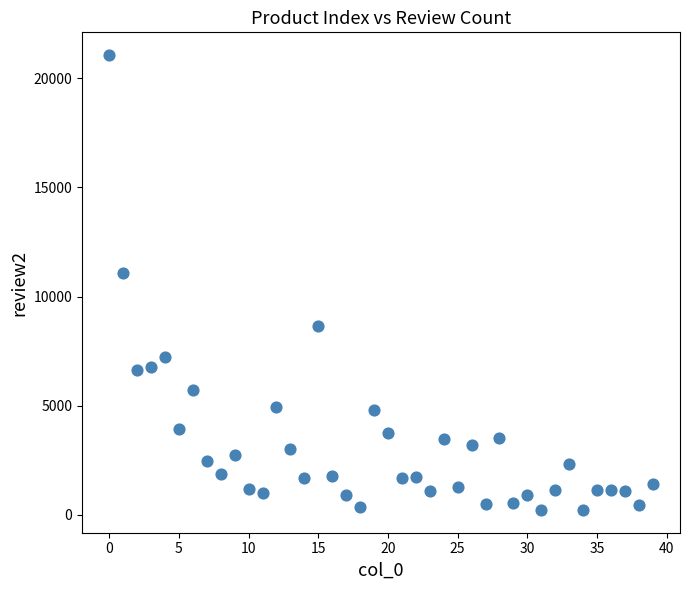

What Y value in the scatter plot is closest to 10642?

11078